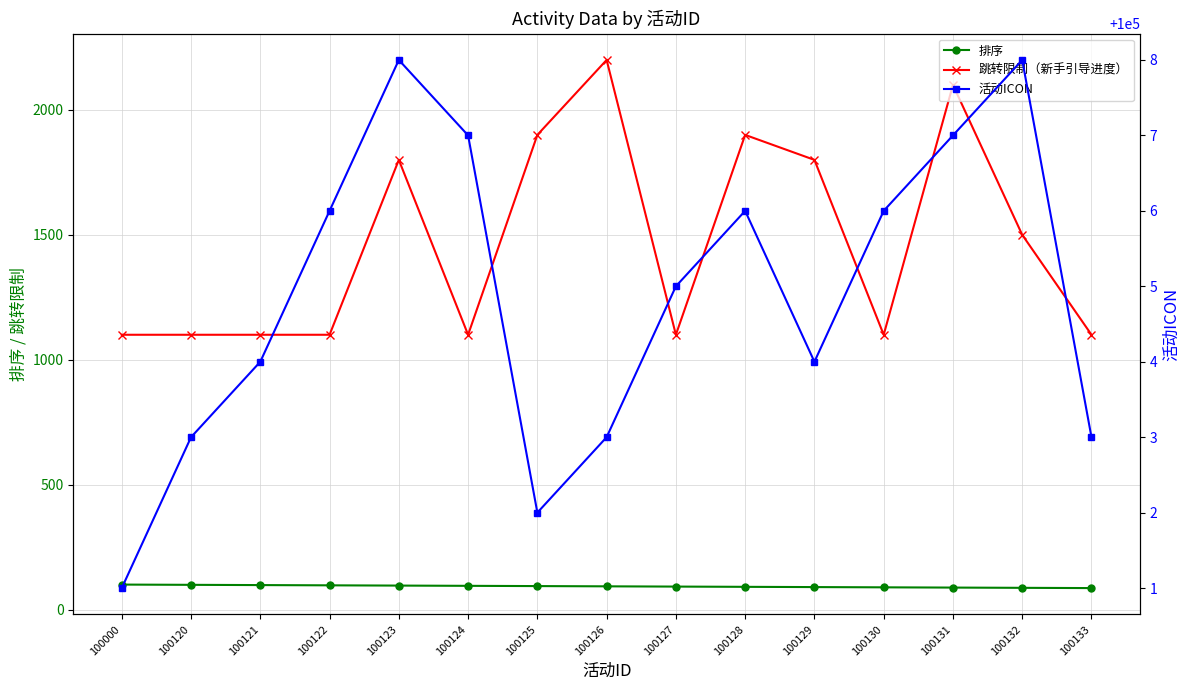

What is the value of the 排序 point at the 5th from the left?

96